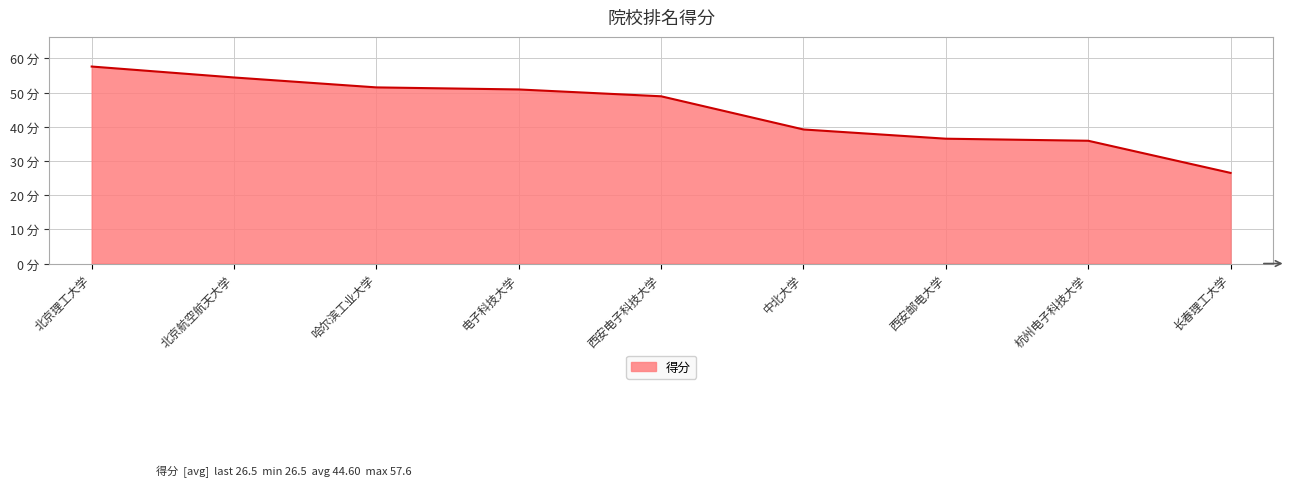

Reading right to left, extract all data points from this chart.

26.5	35.9	36.5	39.2	48.9	50.9	51.5	54.4	57.6